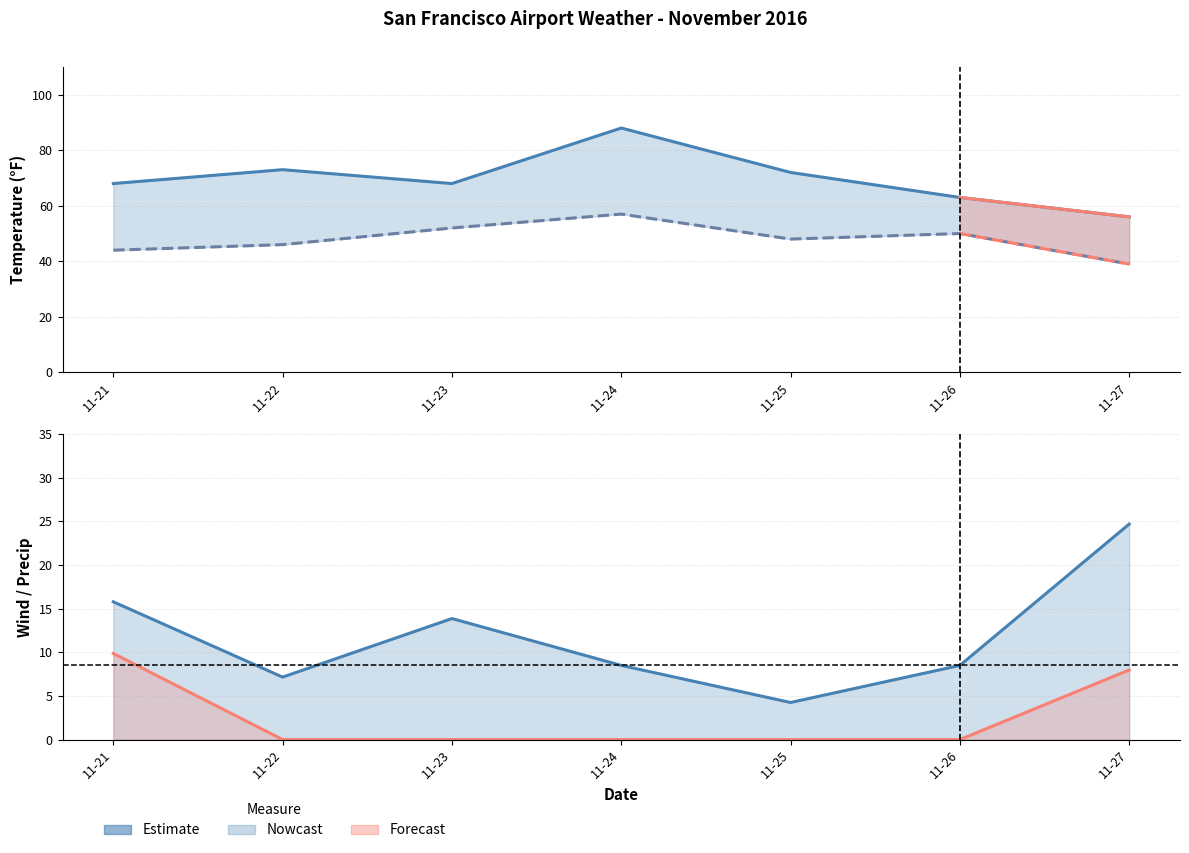

Reading left to right, transcribe all the data shown in this chart.

Max Temp (col_5): 11-21=68.0	11-22=73.0	11-23=68.0	11-24=88.0	11-25=72.0	11-26=63.0	11-27=56.0
Min Temp (col_6): 11-21=44.0	11-22=46.0	11-23=52.0	11-24=57.0	11-25=48.0	11-26=50.0	11-27=39.0
Wind Speed (col_7): 11-21=15.8	11-22=7.2	11-23=13.9	11-24=8.5	11-25=4.2	11-26=8.5	11-27=24.7
Precipitation (col_8): 11-21=9.9	11-22=0.0	11-23=0.0	11-24=0.0	11-25=0.0	11-26=0.0	11-27=8.0